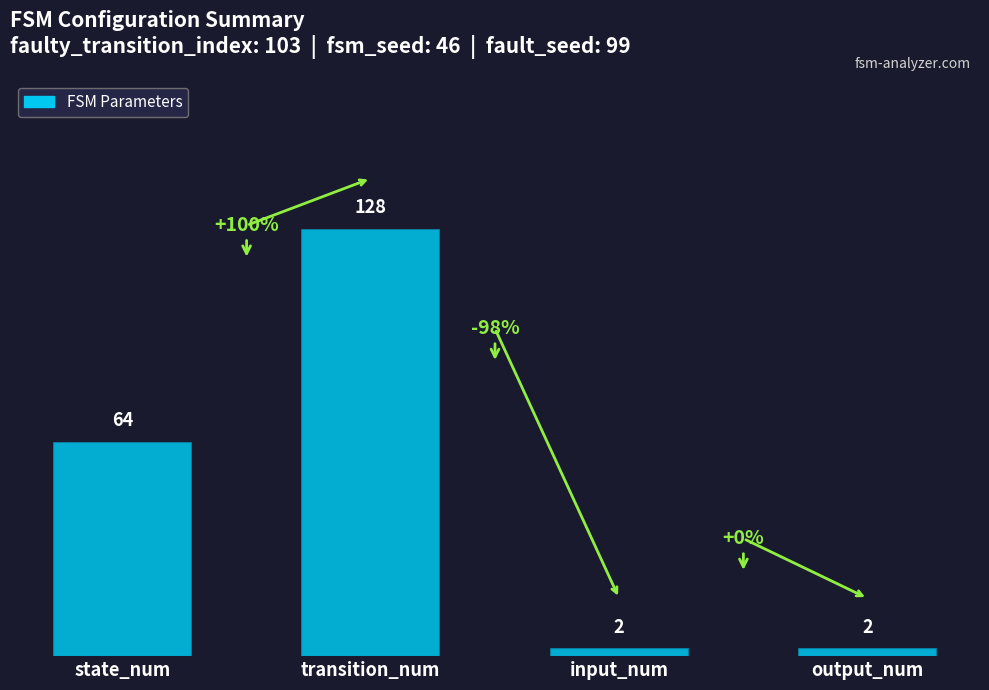

True or false: the data shows 128 at transition_num.

True